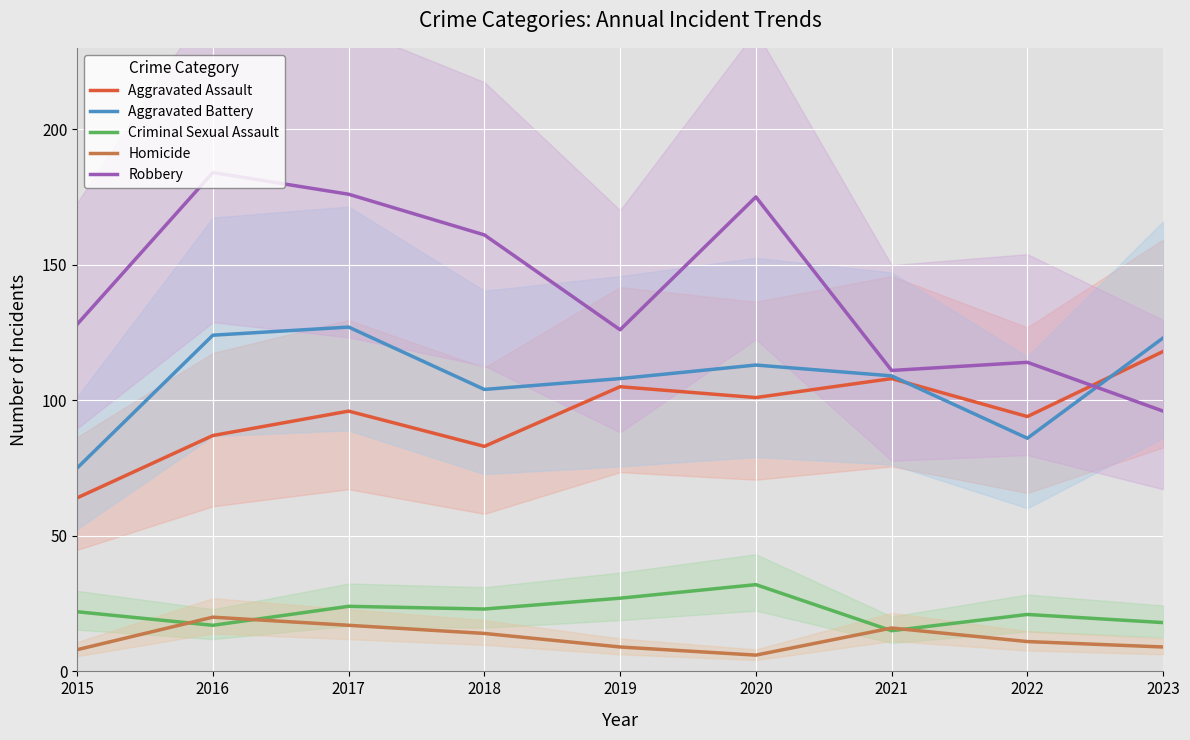

In Robbery, how many points are higher than both neighbors (excluding endpoints)?

3